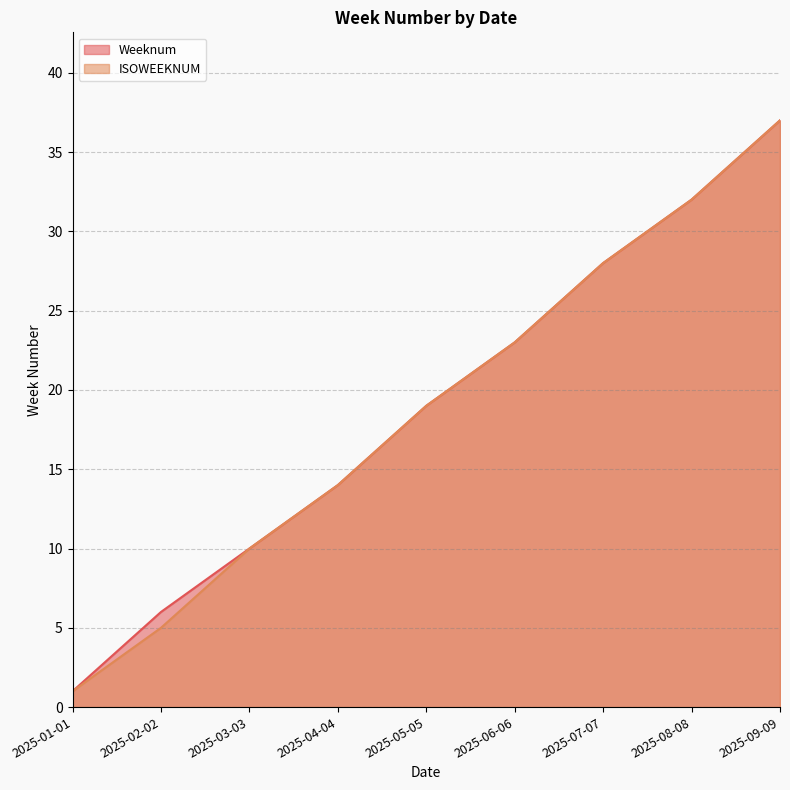

Which category has the lowest value in the Weeknum series?

2025-01-01